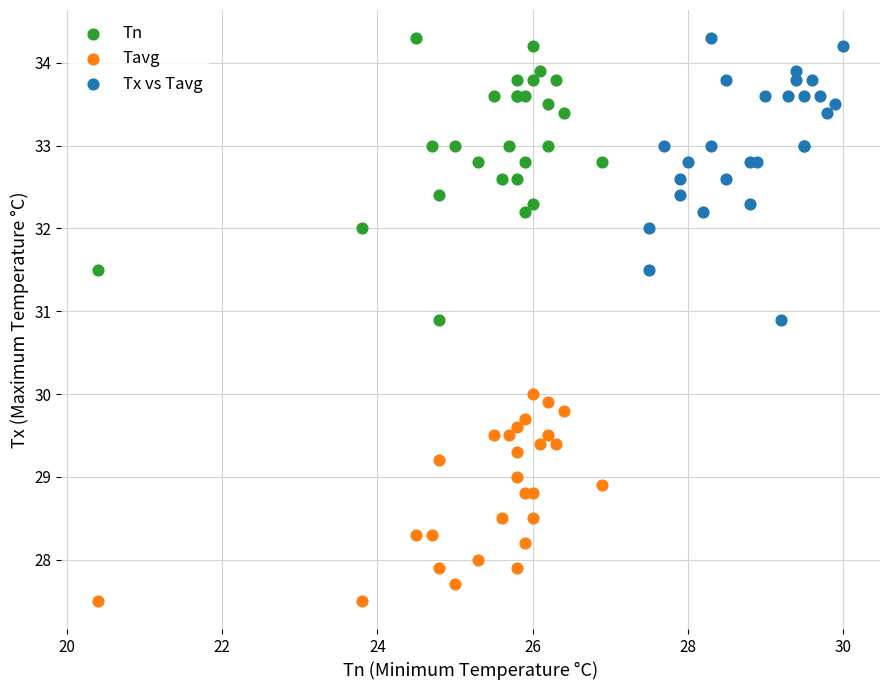

Which series reaches the minimum Y coordinate?

Tavg